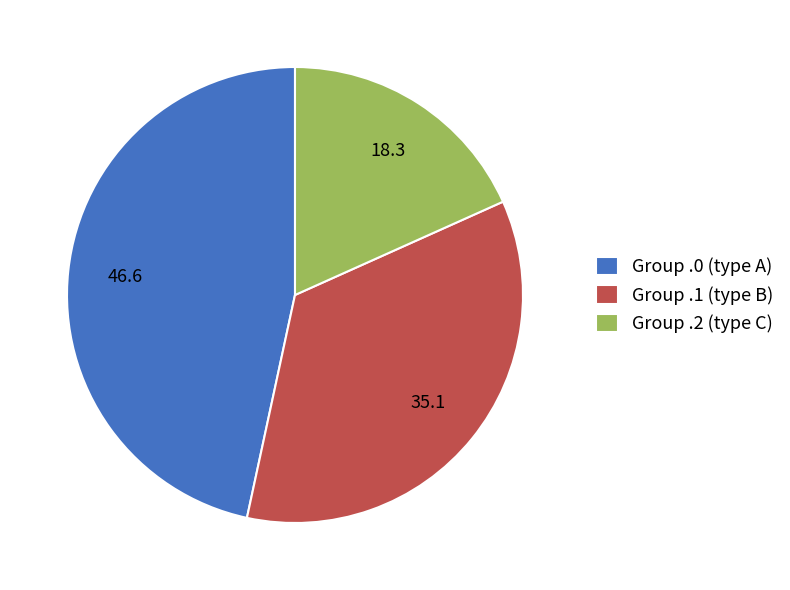

True or false: Group .1 (type B) accounts for 23% of the total.

False